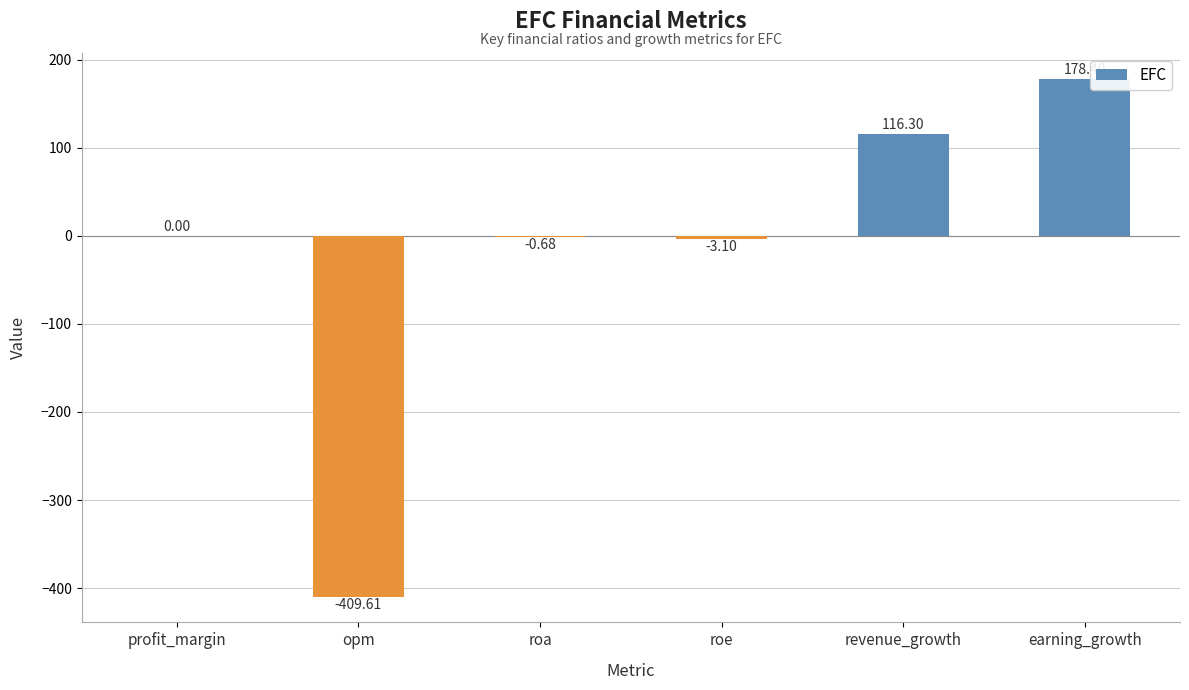

What is the sum of the values at roe and profit_margin?

-3.1